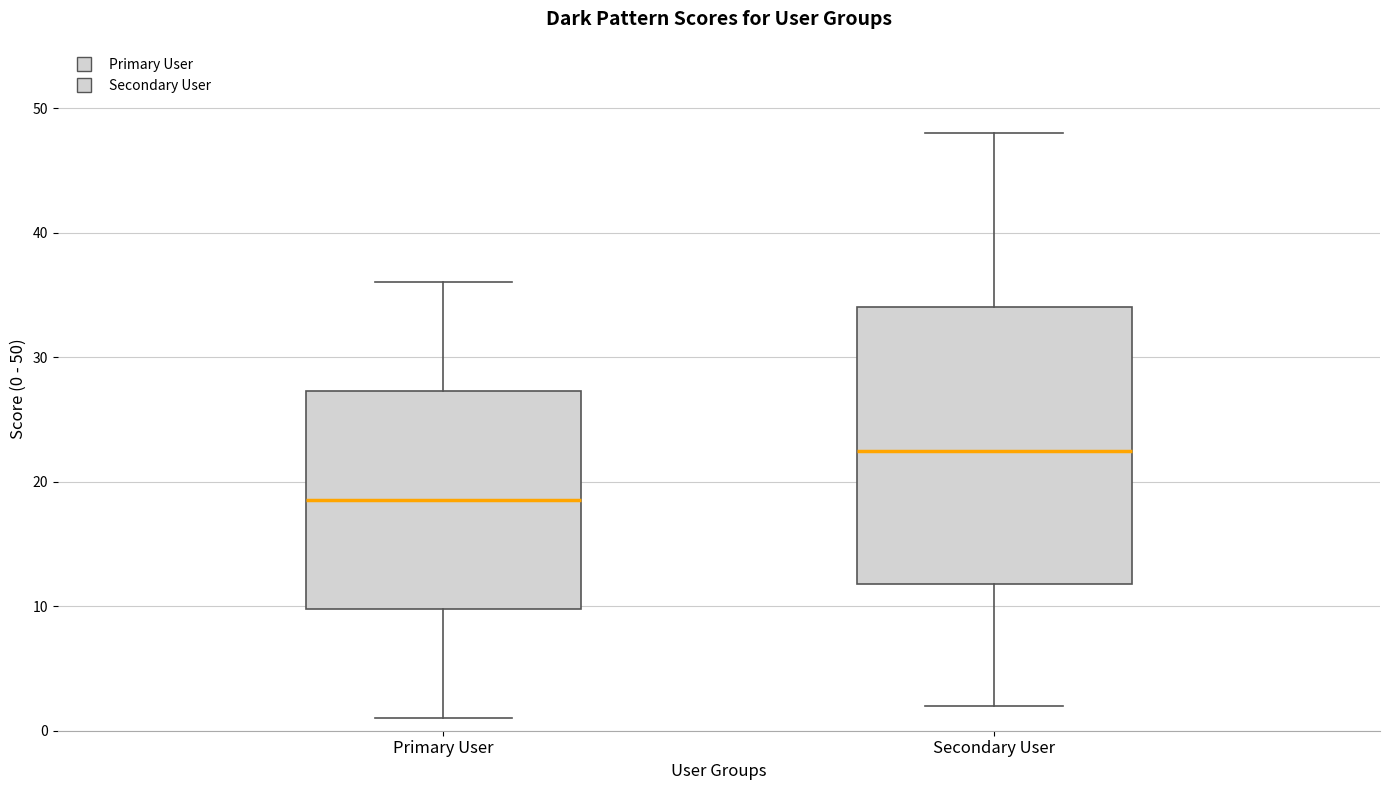

Where is the lower edge of the box for Secondary User on the y-axis? The values are not printed on the chart, so give them approximately, as read against the axis.

12